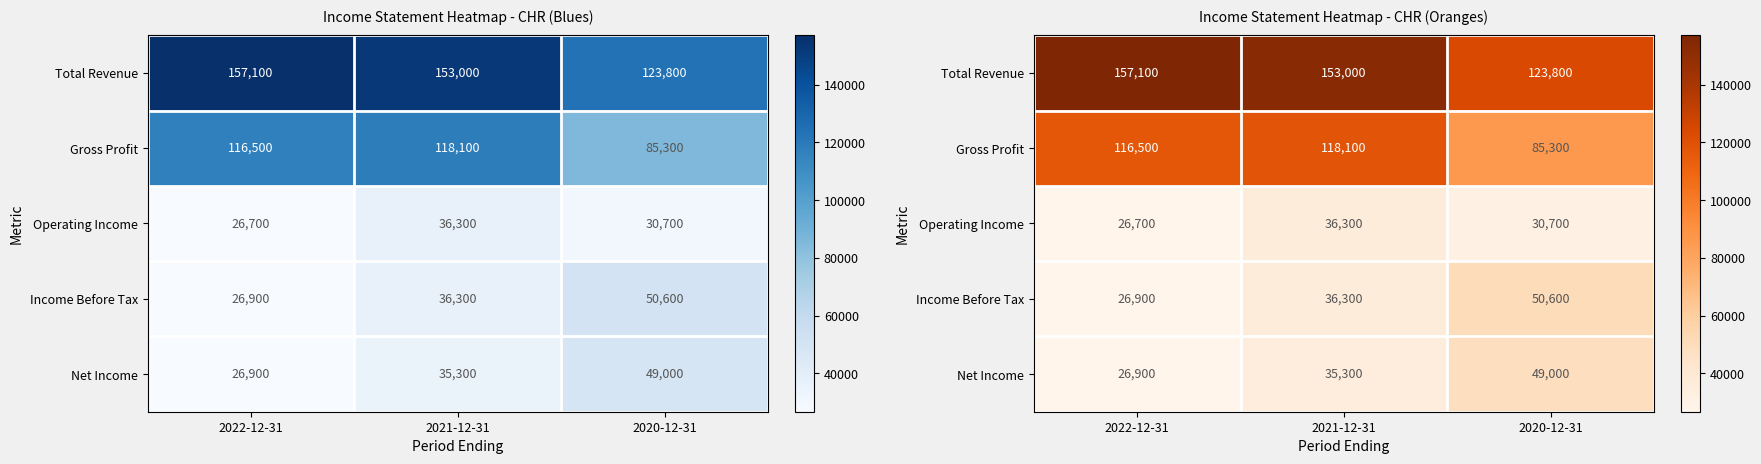

Which series has the widest spread of values?

Total Revenue